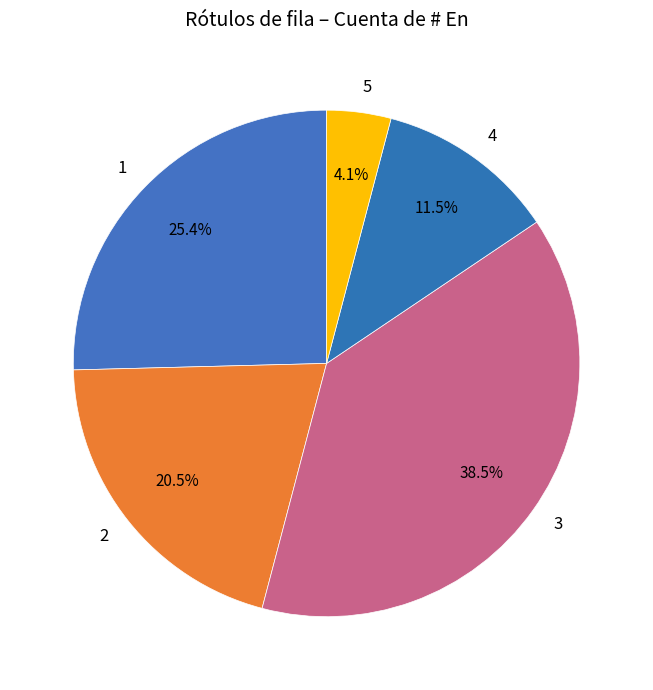

How much of the chart is everything except 2?

79.5%